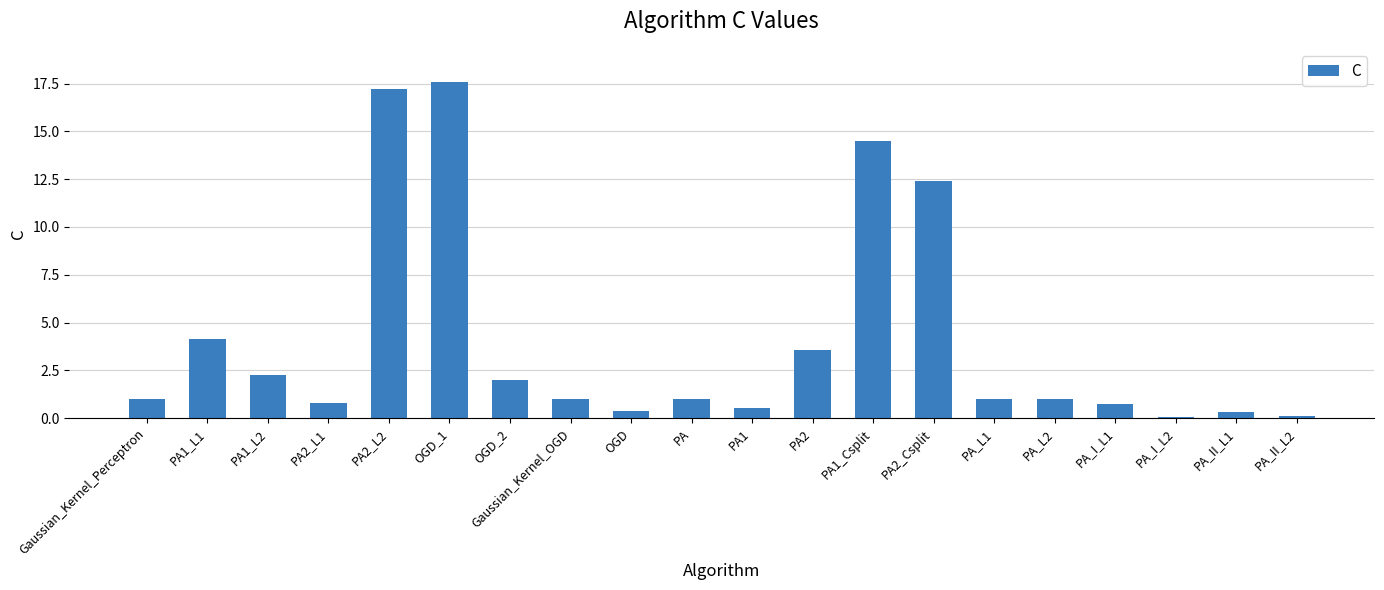

What is the value of the 10th bar from the left?

1.0